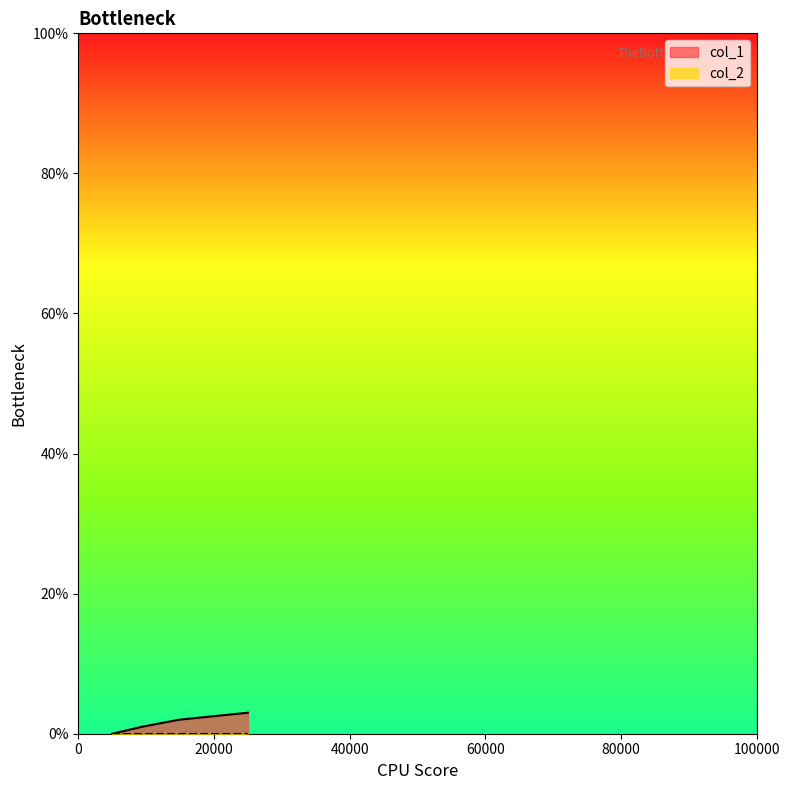

True or false: col_1 has more than 2 interior local peaks.

False